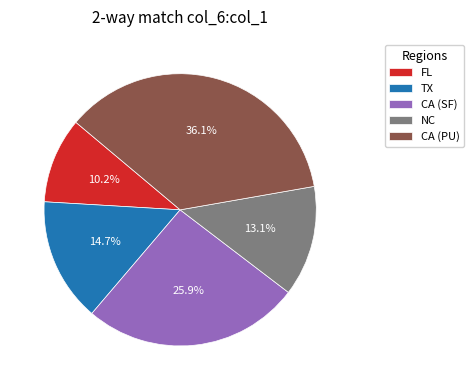

To the nearest percent, what is the average slice percentage?

20%